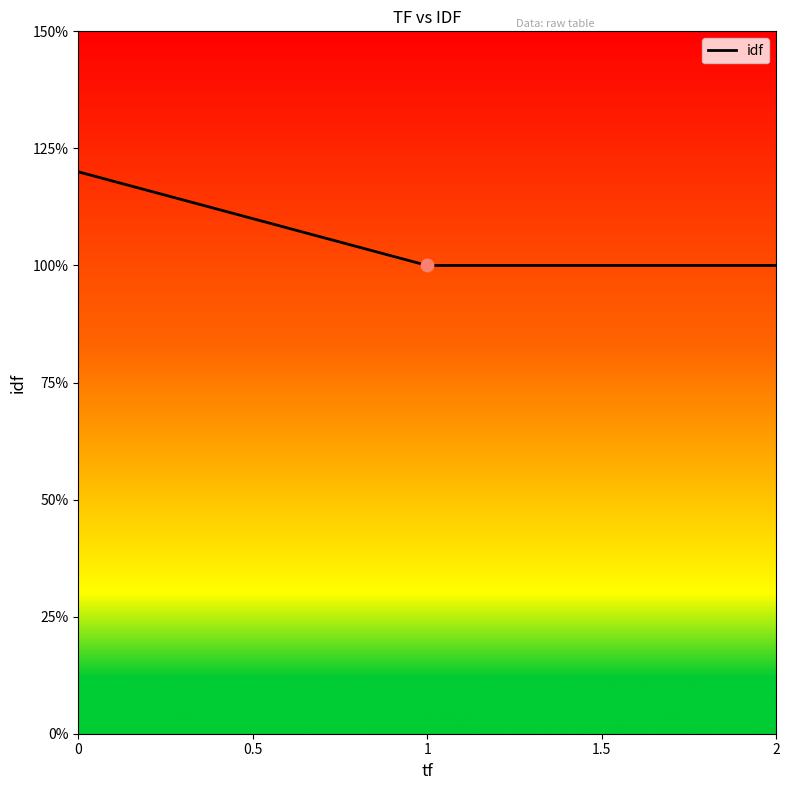

Between 1 and 2, which is larger?

1